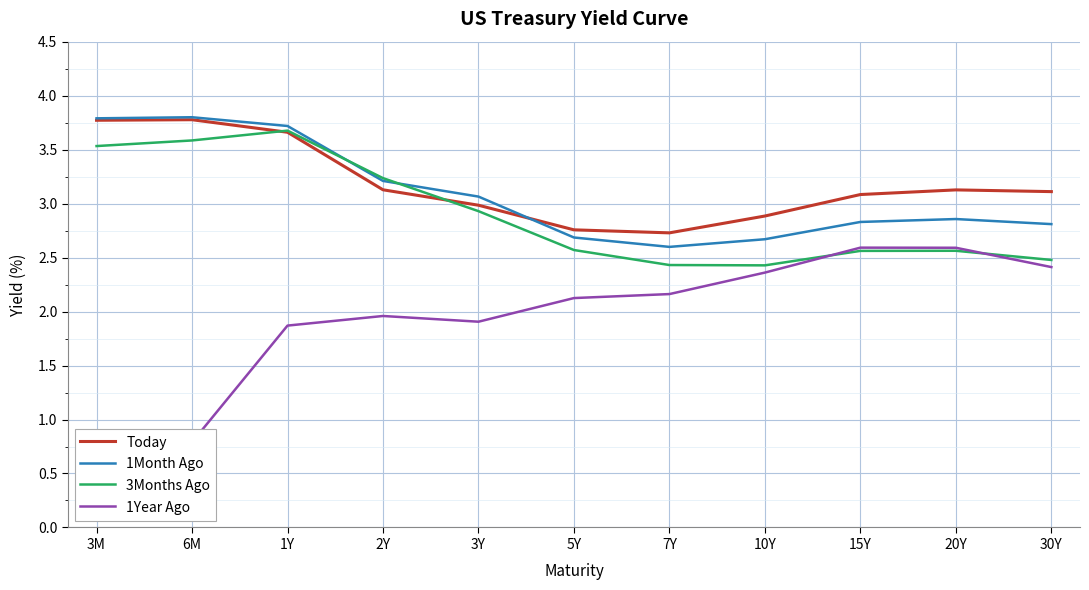

At which label does Today first exceed 3?

3M